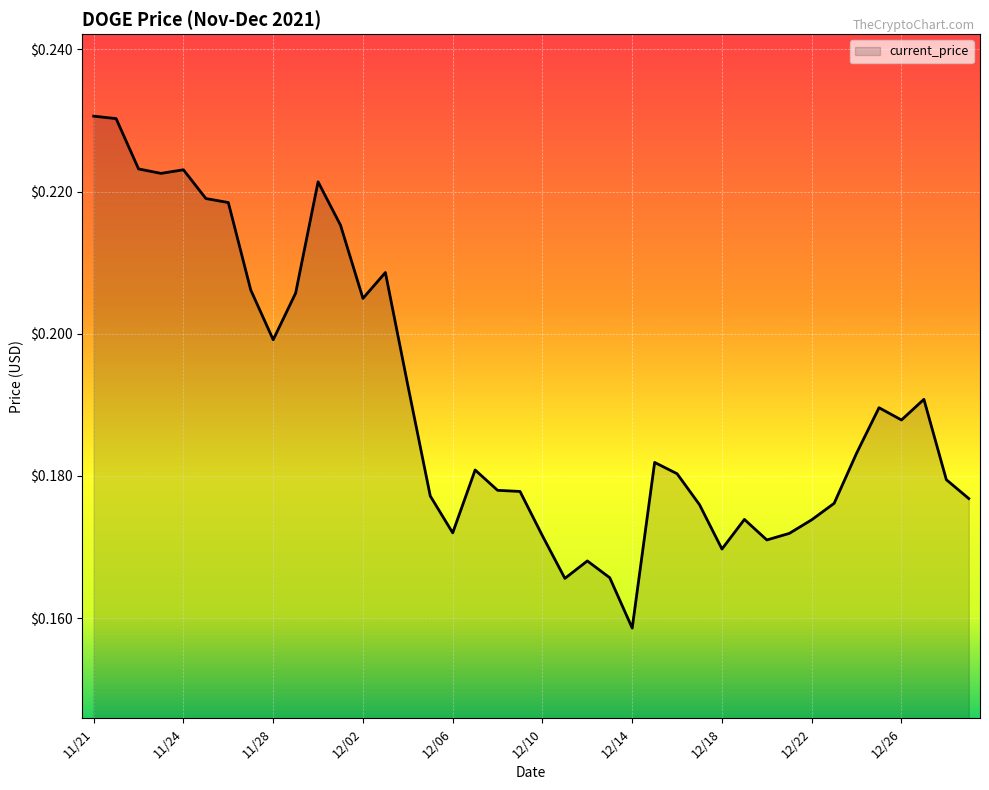

What is the average value?

0.2